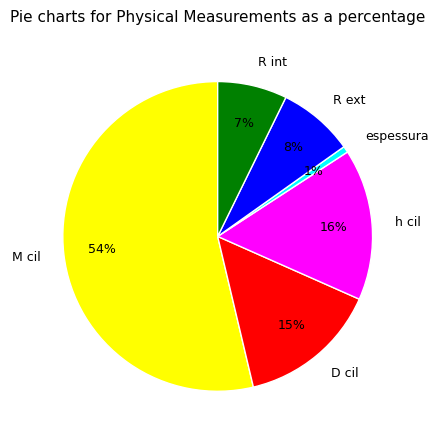

Between R int and D cil, which is larger?

D cil